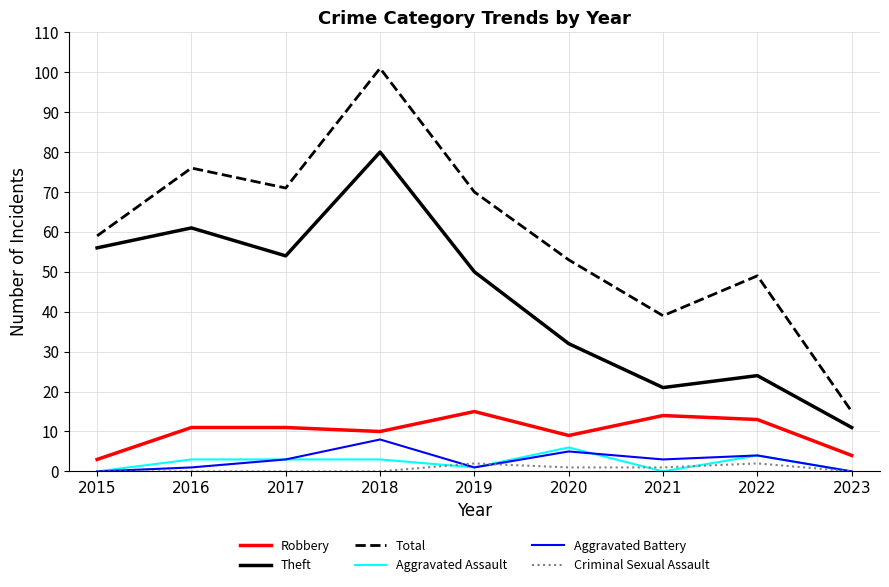

Is the value of Aggravated Battery at 2020 greater than the value of Criminal Sexual Assault at 2015?

Yes